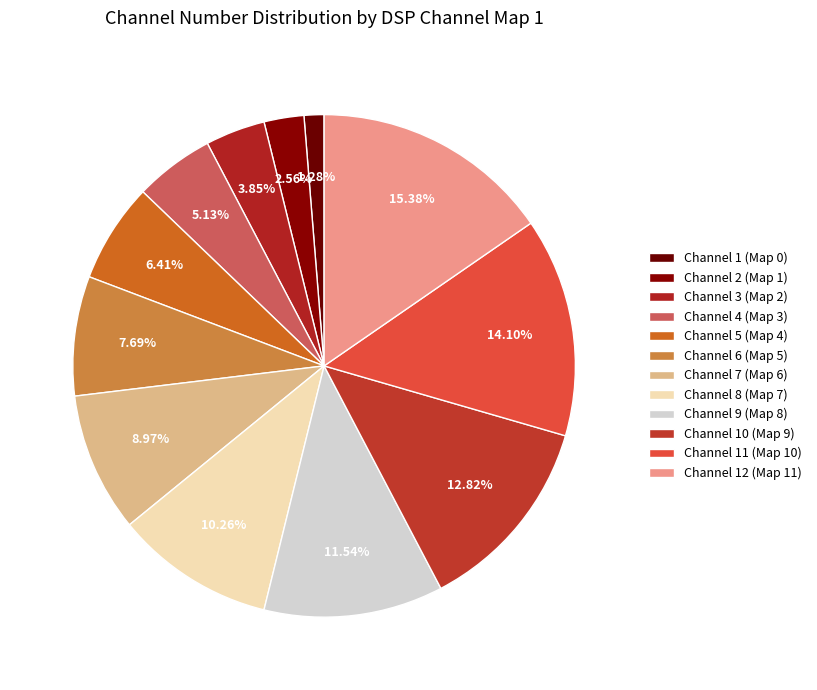

How many slices are in this pie chart?

12